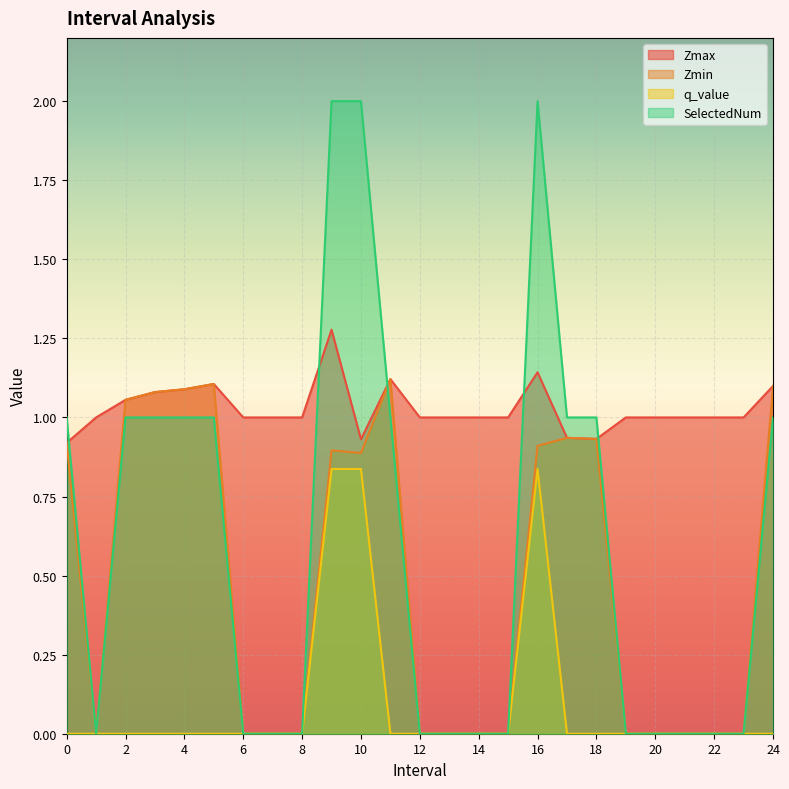

Between 5.0 and 21.0, which is larger?

5.0